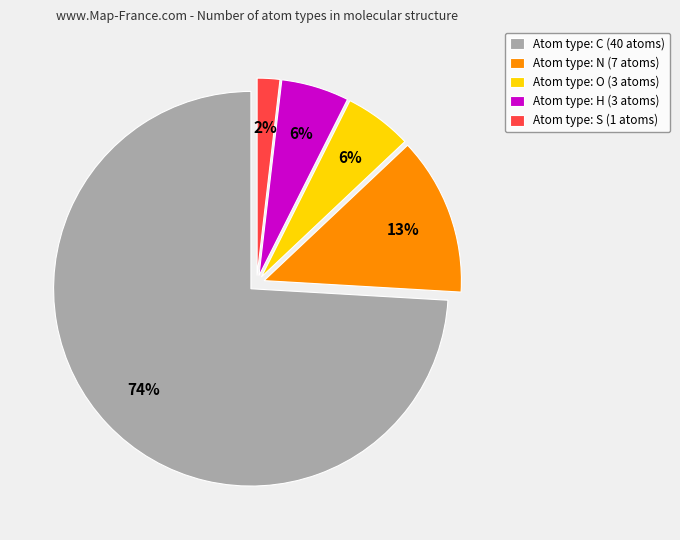

Between Atom type: C (40 atoms) and Atom type: N (7 atoms), which is larger?

Atom type: C (40 atoms)